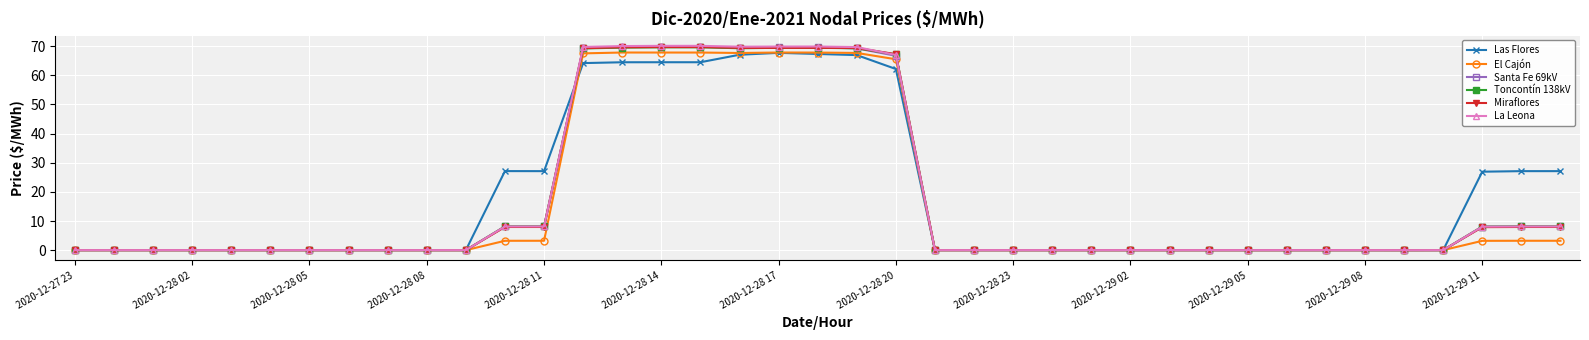

True or false: Toncontín 138kV has more than 2 interior local peaks.

True